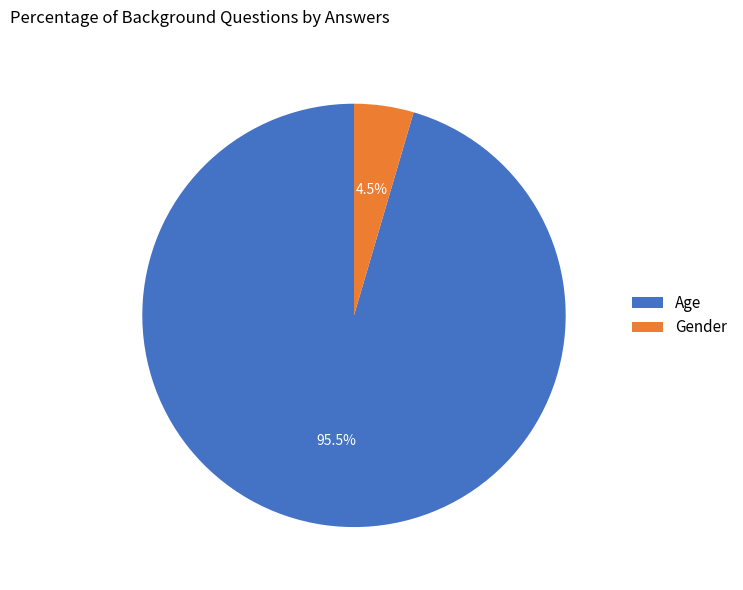

Which has a higher value, Age or Gender?

Age